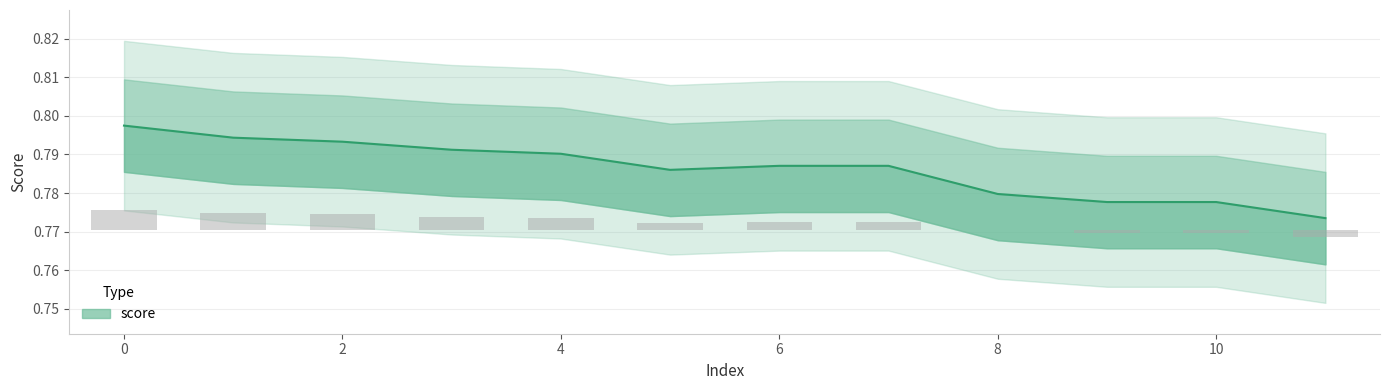

Which label corresponds to the smallest value in the chart?

11